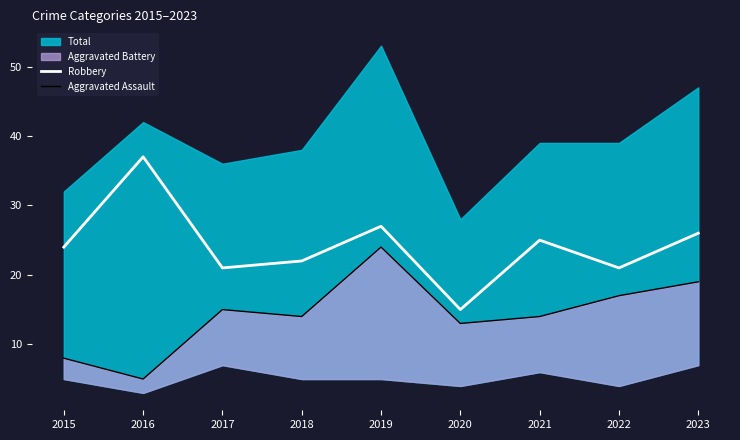

What is the lowest value of the Robbery series?

15